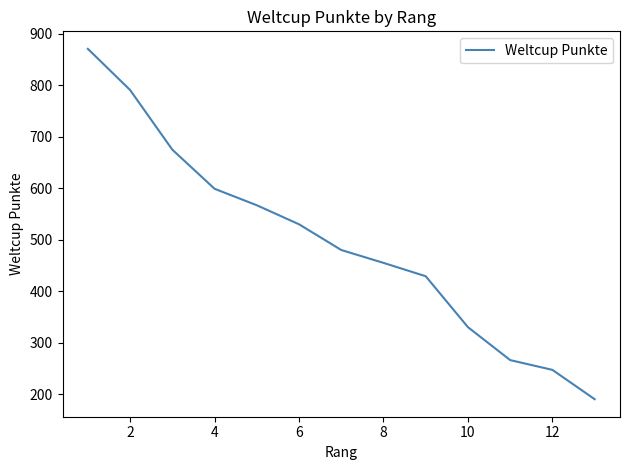

What is the greatest value displayed?

871